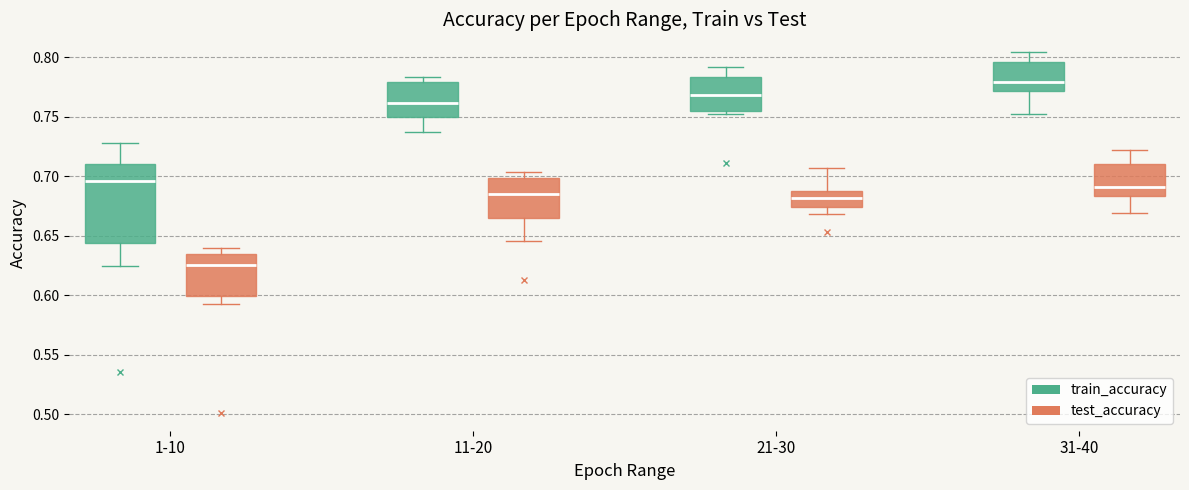

Where does the median line of the box for 31-40 (test_accuracy) sit on the y-axis? The values are not printed on the chart, so give them approximately, as read against the axis.

0.690